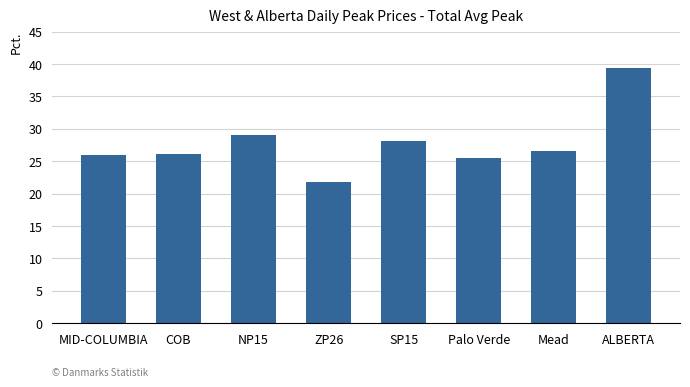

Read the value at COB.

26.1